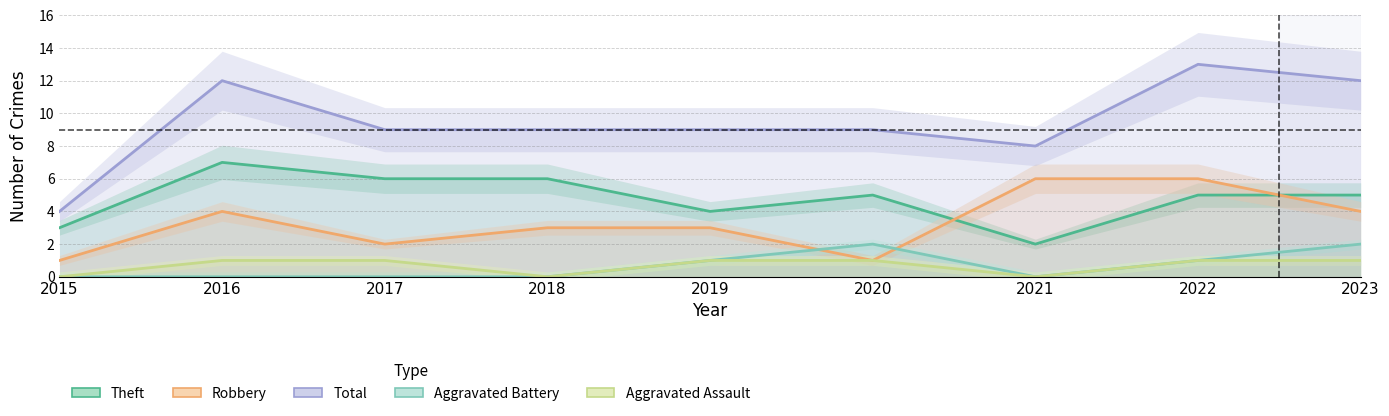

At which label does Total first exceed 9?

2016